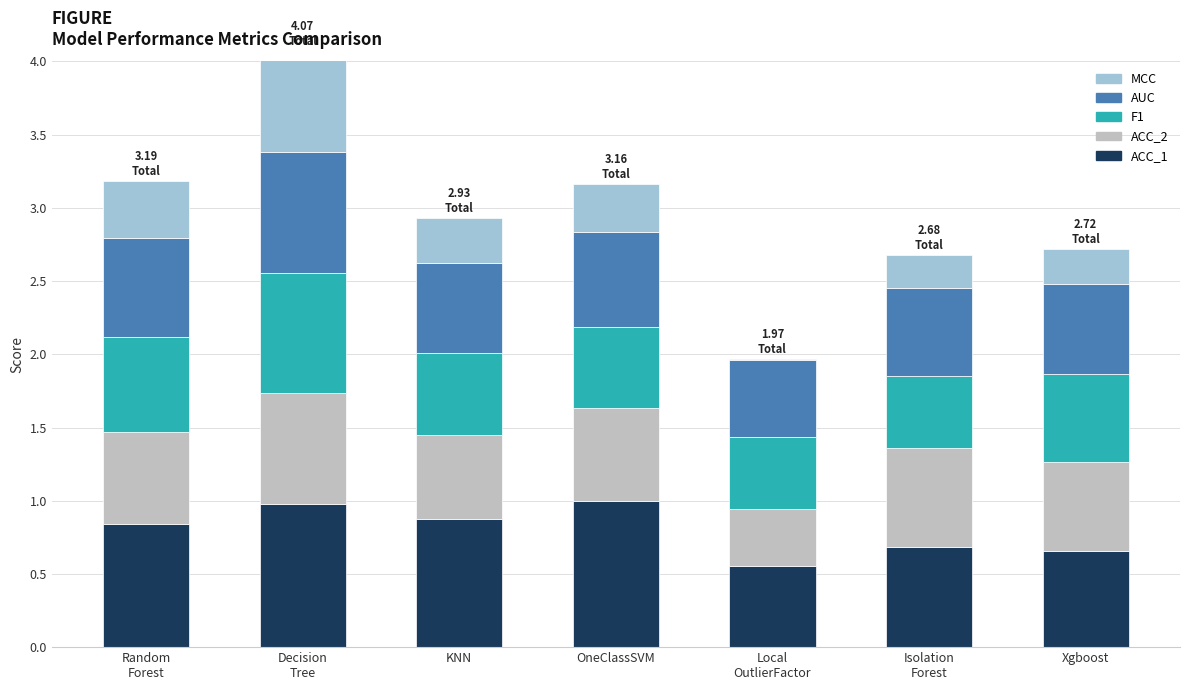

What is the difference between the AUC values at Decision
Tree and Local
OutlierFactor?

0.3